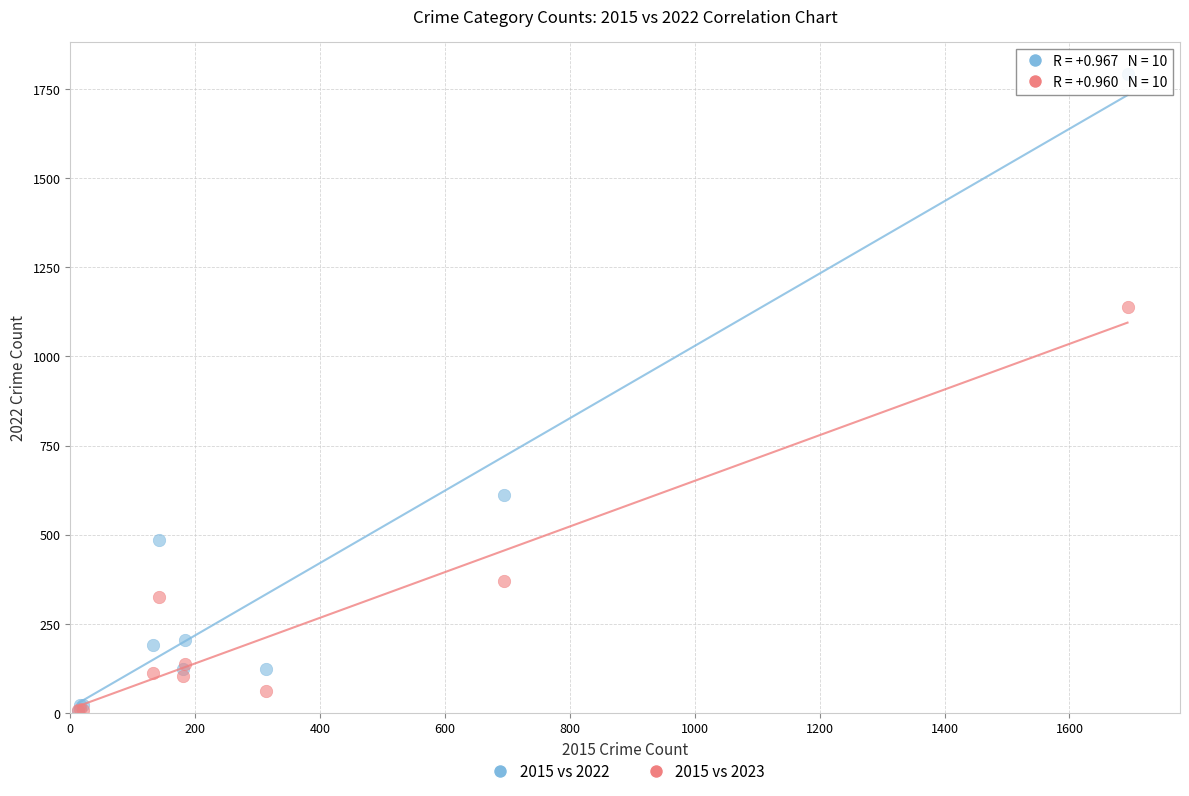

In the 2015 vs 2022 series, what Y value is closest to 900?

612